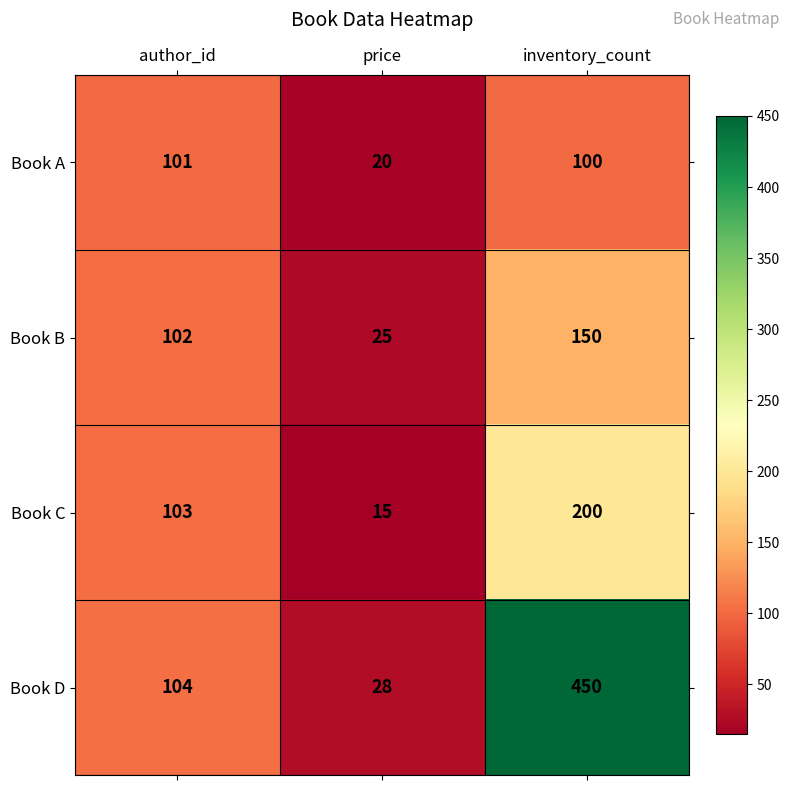

What is the sum of all Book C values?

318